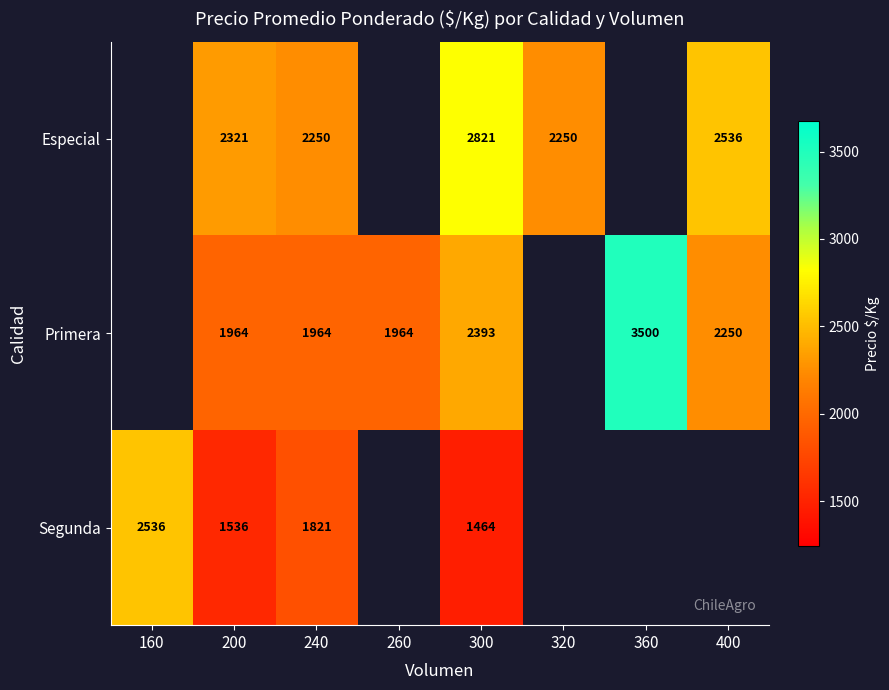

What is the total value across all series at 240?

6035